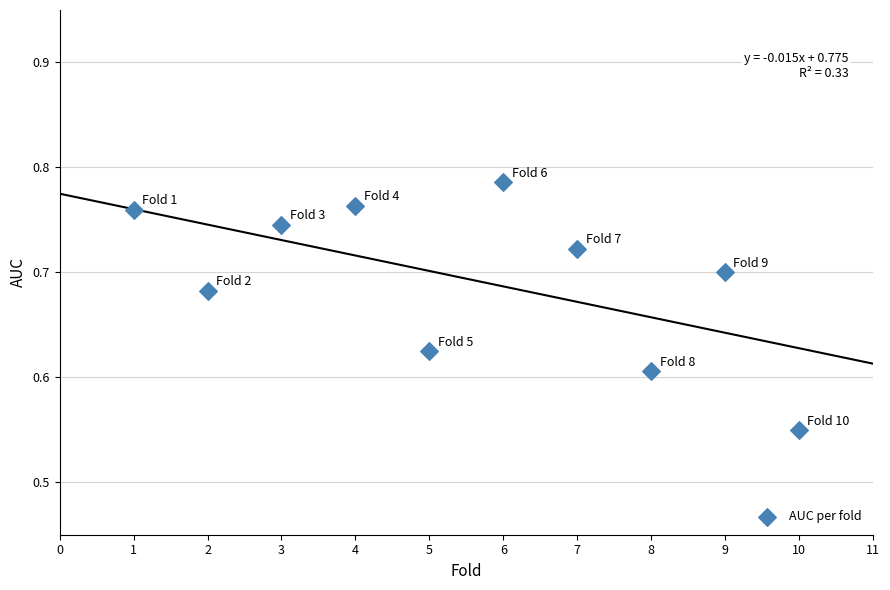

What is the range of X values (max minus min)?

9.0